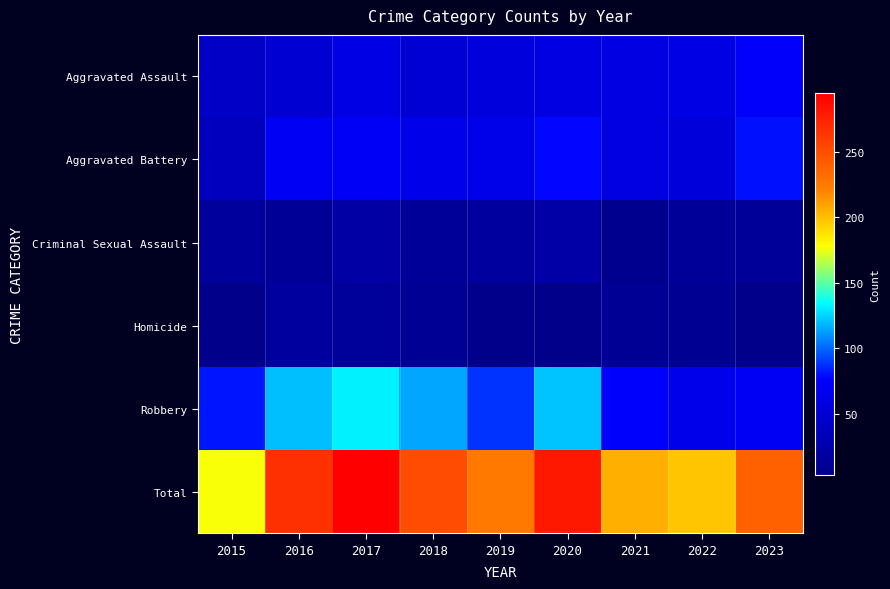

Reading left to right, transcribe all the data shown in this chart.

Aggravated Assault: 2015=41	2016=49	2017=60	2018=50	2019=55	2020=58	2021=58	2022=59	2023=74
Aggravated Battery: 2015=36	2016=70	2017=71	2018=64	2019=63	2020=78	2021=57	2022=54	2023=80
Criminal Sexual Assault: 2015=15	2016=12	2017=19	2018=13	2019=16	2020=21	2021=6	2022=13	2023=13
Homicide: 2015=4	2016=16	2017=14	2018=10	2019=4	2020=3	2021=10	2022=8	2023=4
Robbery: 2015=81	2016=120	2017=131	2018=114	2019=88	2020=121	2021=75	2022=64	2023=69
Total: 2015=177	2016=267	2017=295	2018=251	2019=226	2020=281	2021=206	2022=198	2023=240